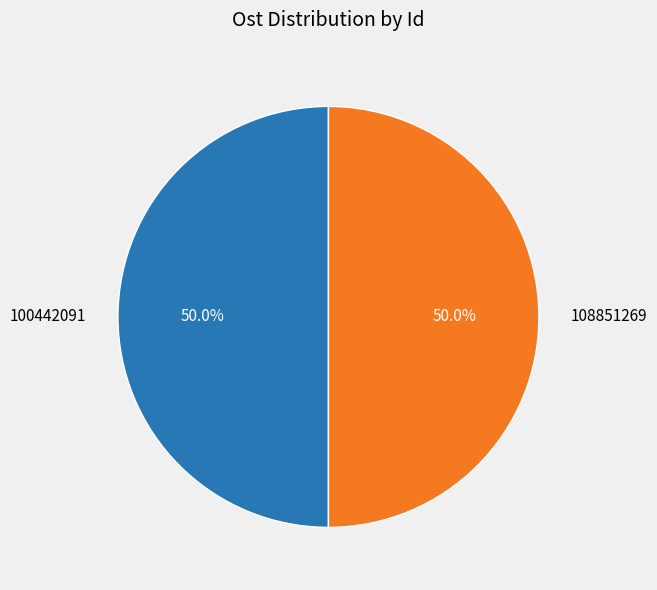

What is the ratio of the value at 108851269 to the value at 100442091?

1.0